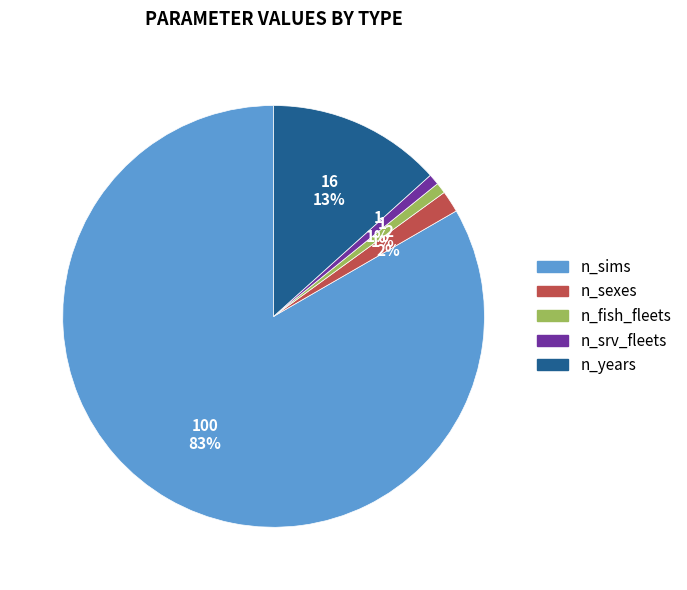

Combined, do n_years and n_sims account for over 50%?

Yes